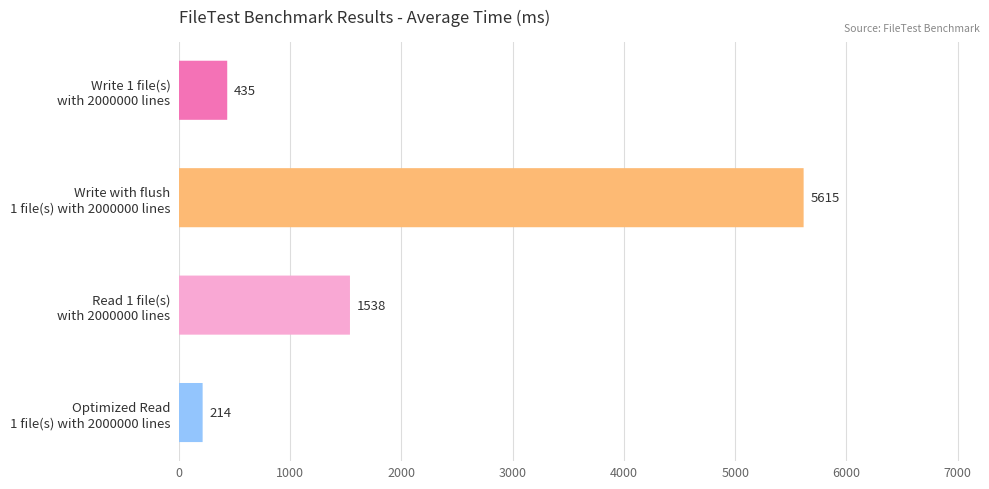

How many data points does each series have?

4